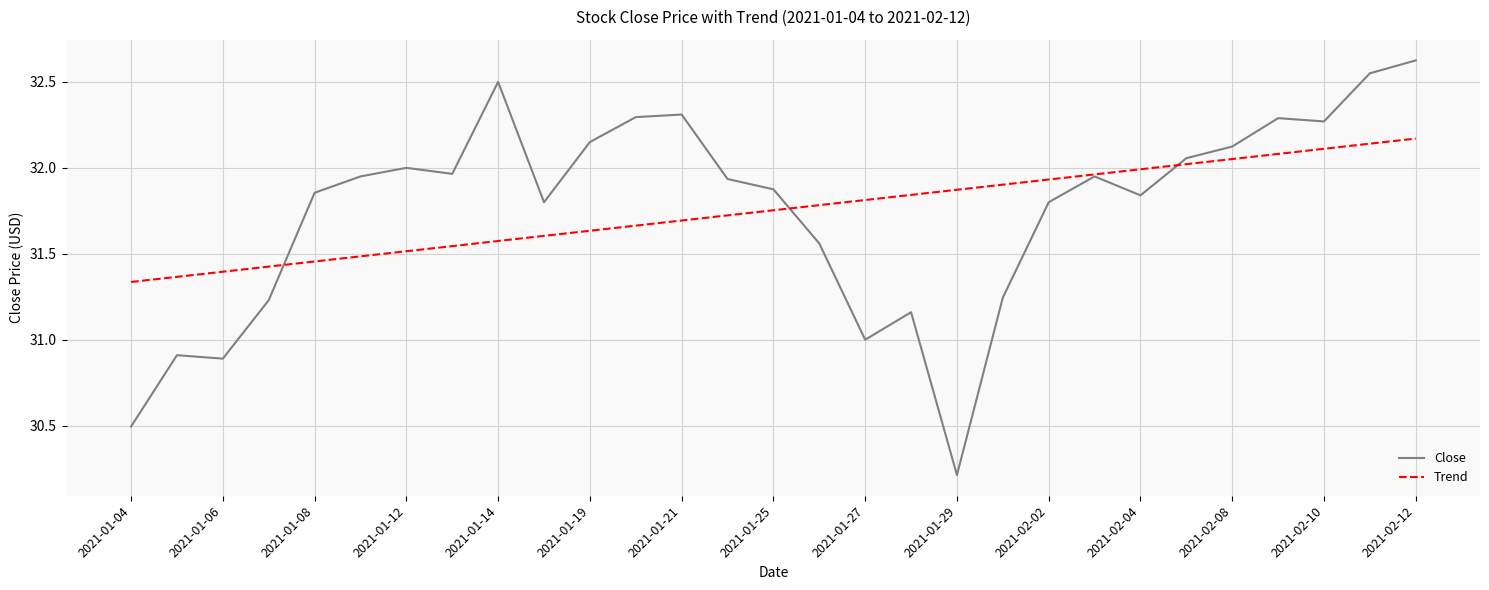

Which series has the largest range (max minus min)?

Close